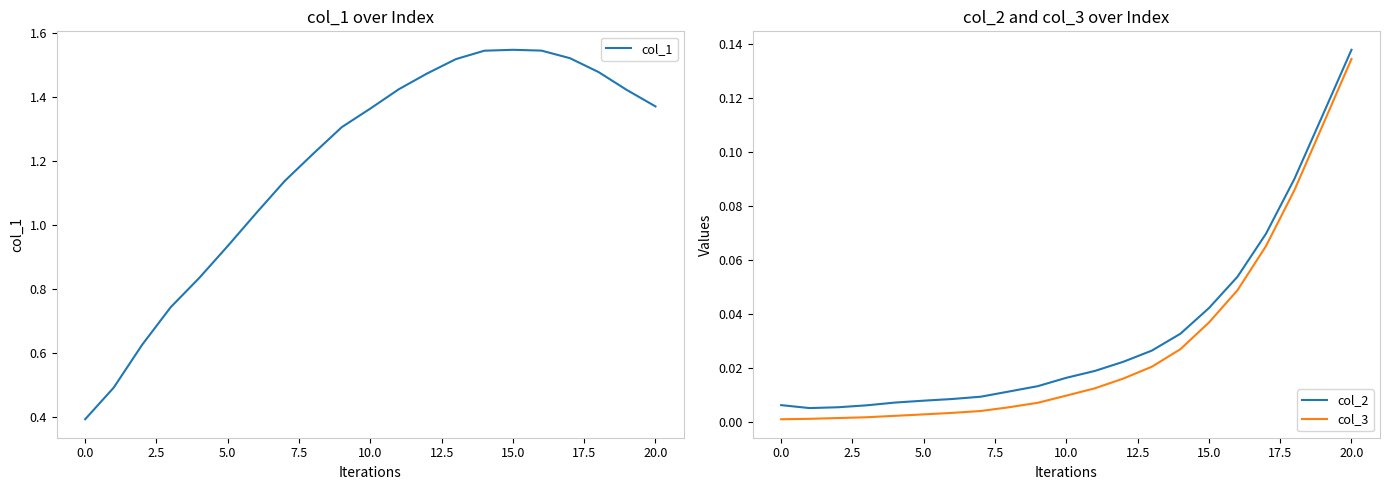

True or false: col_3 and col_2 intersect in this chart.

False